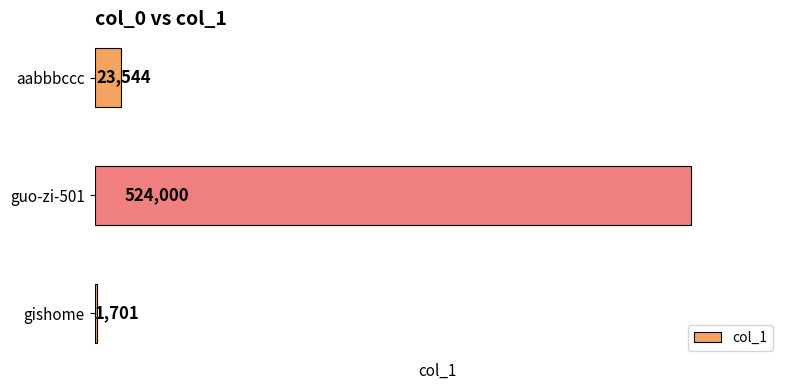

What is the sum of the values at gishome and aabbbccc?

25245